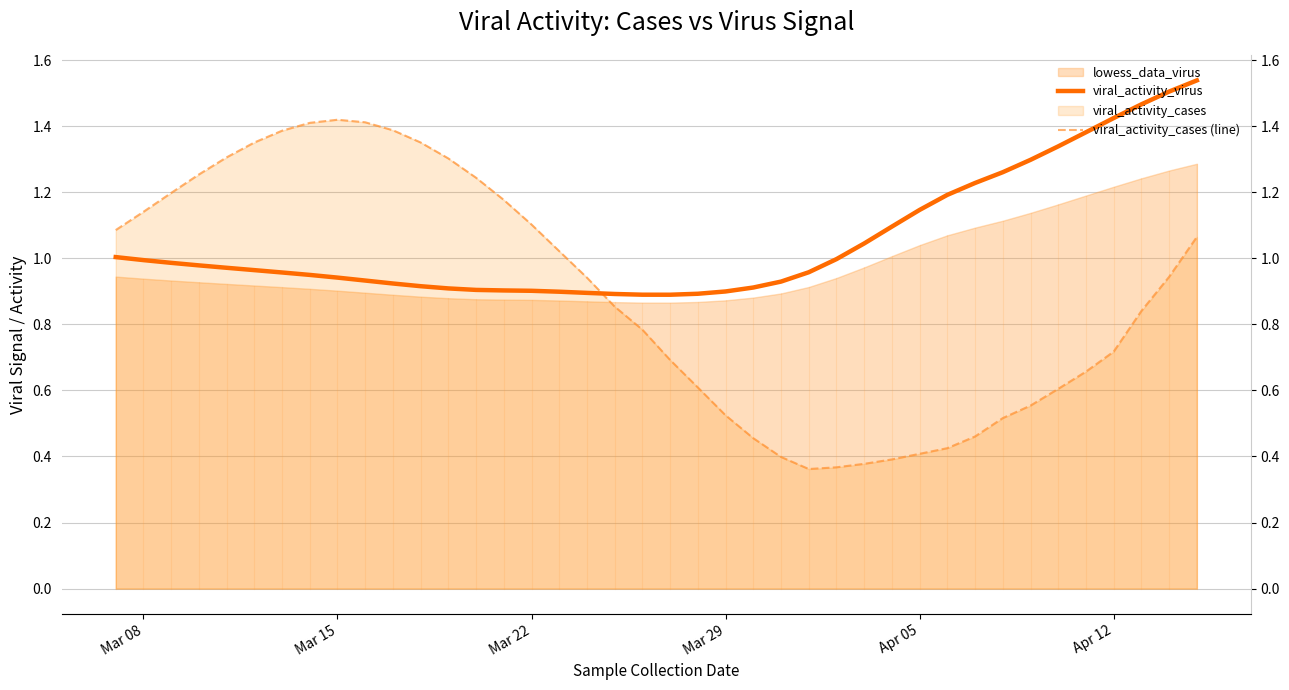

Which series has the widest spread of values?

viral_activity_cases (line)